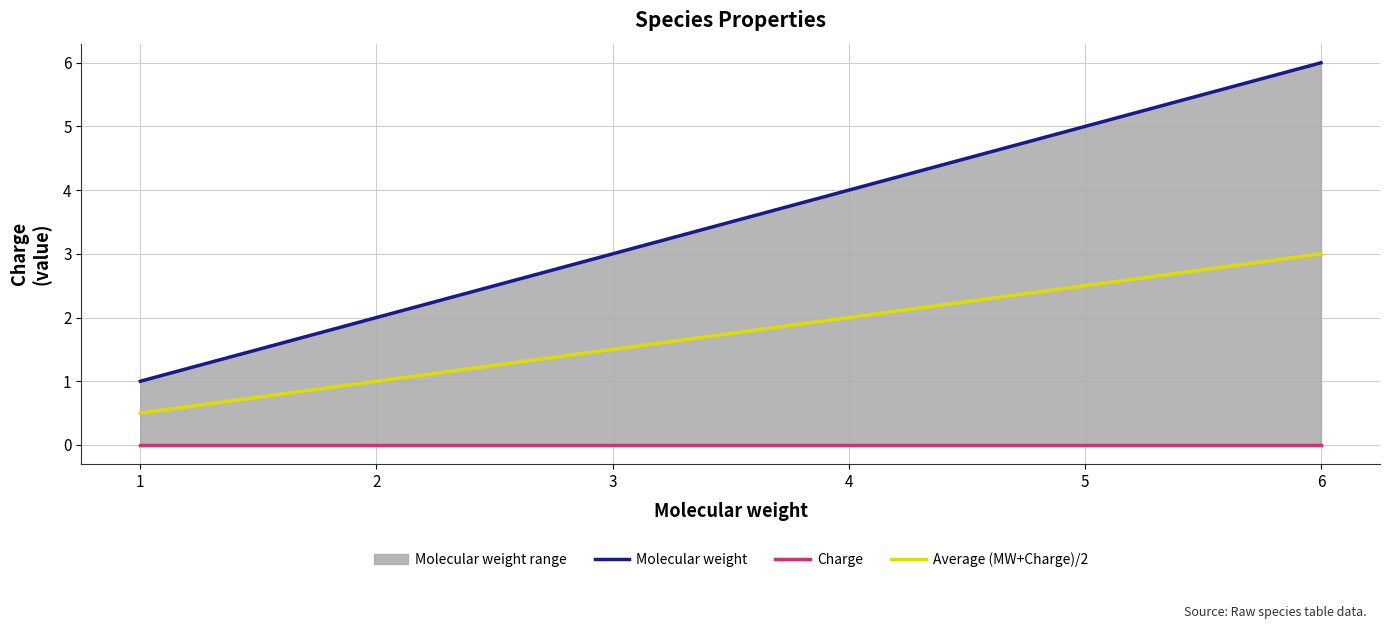

Which category has the lowest value across all series?

1